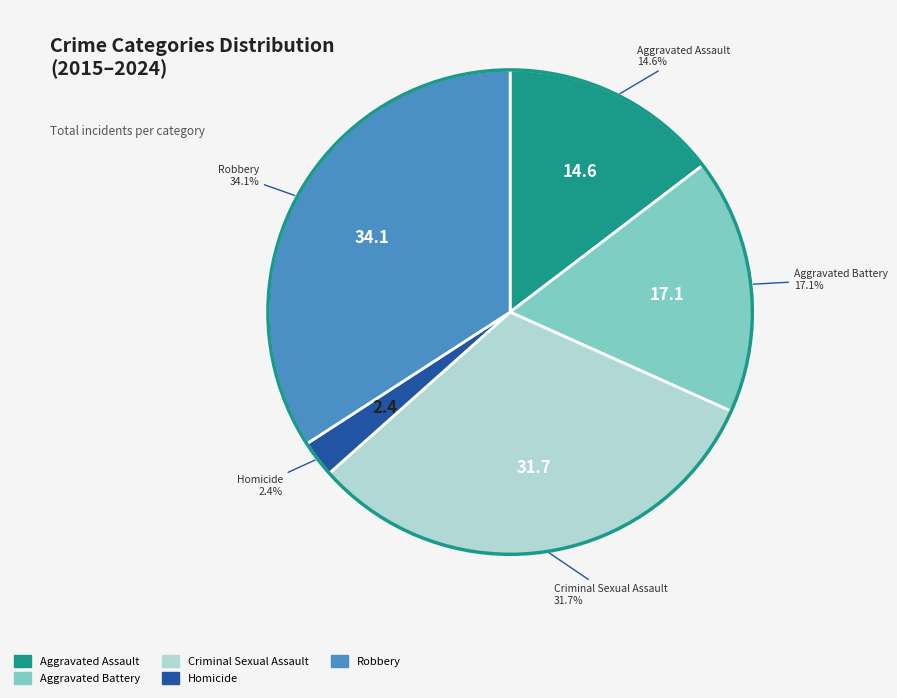

True or false: Aggravated Assault accounts for 2% of the total.

False